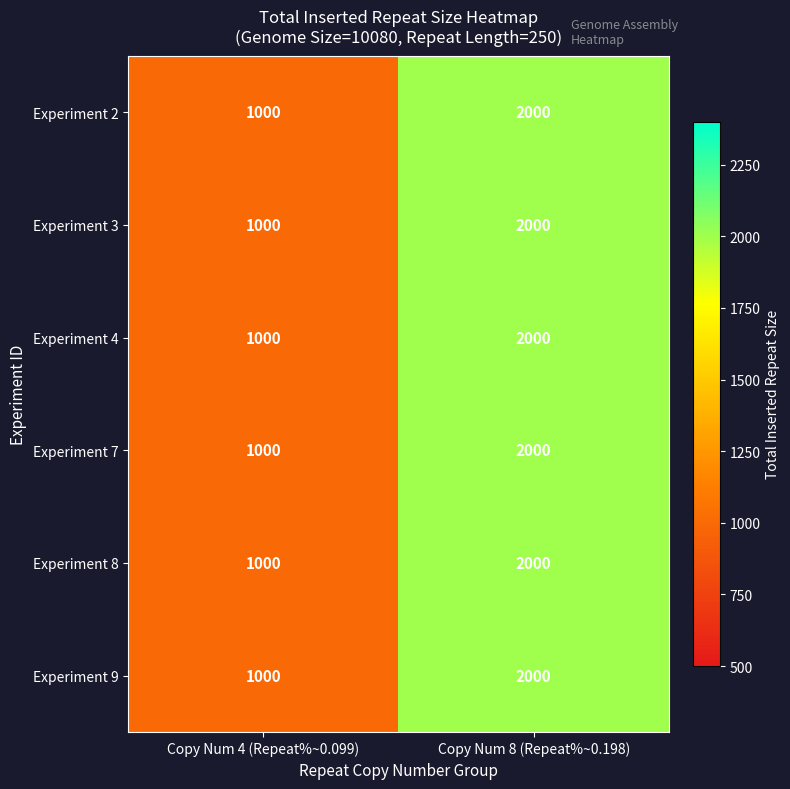

What is the average value of the Experiment 4 series?

1500